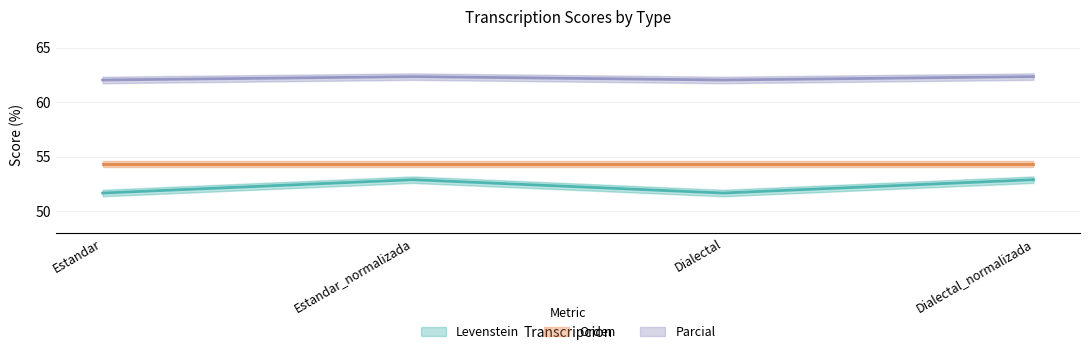

Between Estandar_normalizada and Dialectal, which series saw the biggest shift?

Levenstein